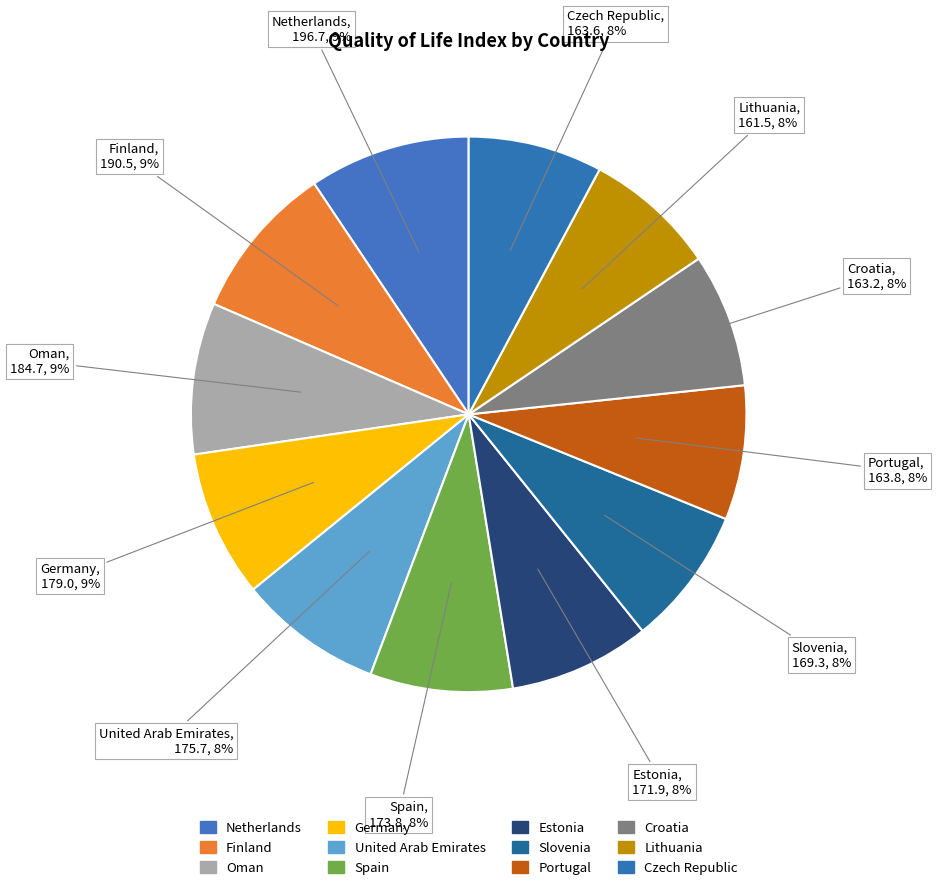

To the nearest percent, what is the average slice percentage?

8%